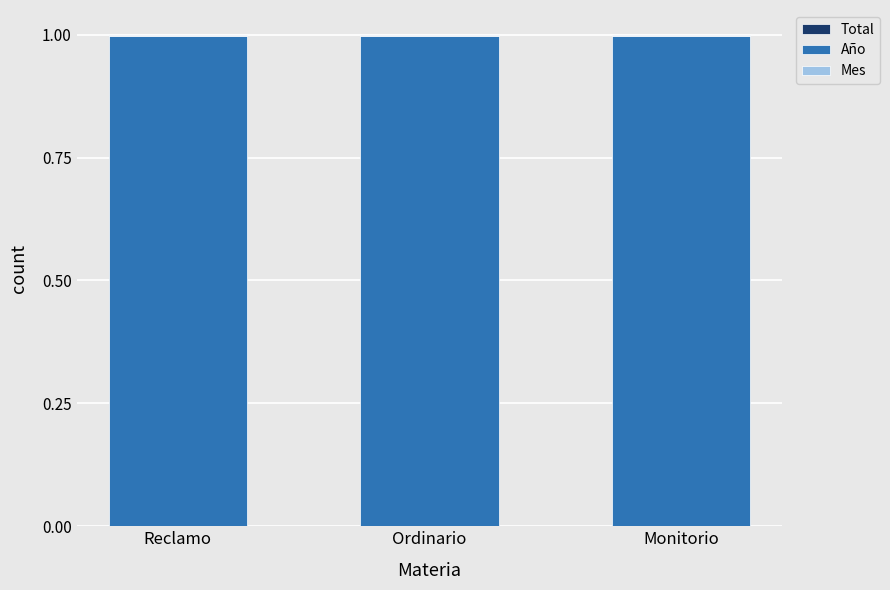

Which series changed the most between Ordinario and Monitorio?

Total